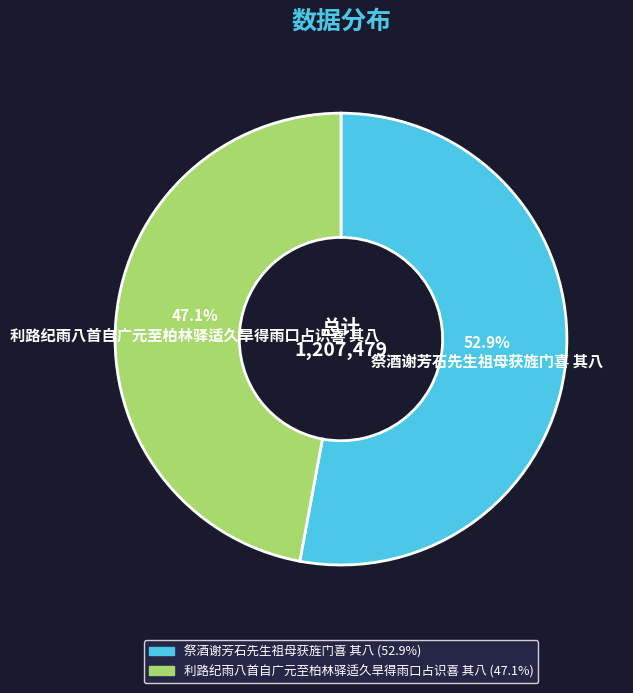

To the nearest percent, what percentage of the pie is 利路纪雨八首自广元至柏林驿适久旱得雨口占识喜 其八?

47%